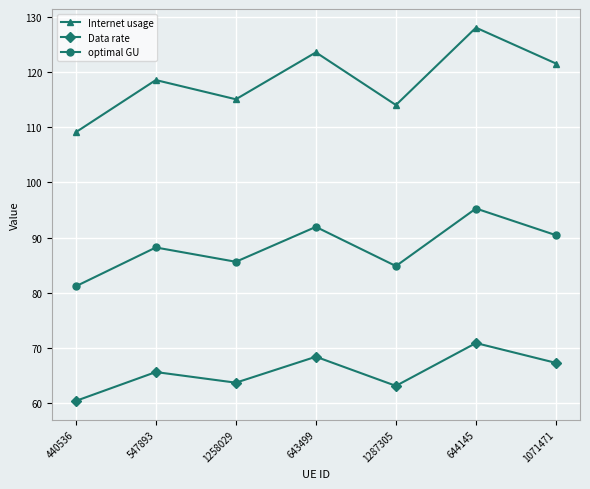

Which series changed the most between 440536 and 644145?

Internet usage